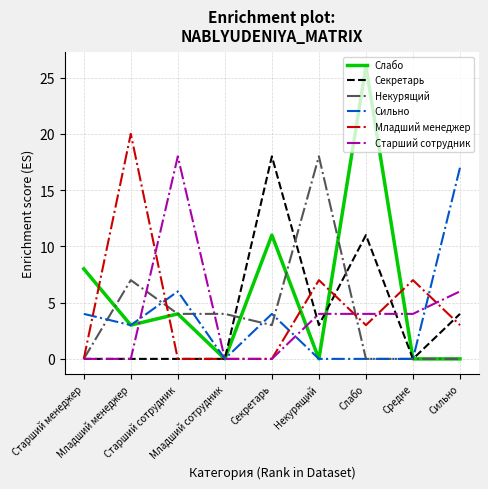

Reading left to right, extract all data points from this chart.

Слабо: 8	3	4	0	11	0	26	0	0
Секретарь: 0	0	0	0	18	3	11	0	4
Некурящий: 0	7	4	4	3	18	0	0	0
Сильно: 4	3	6	0	4	0	0	0	17
Младший менеджер: 0	20	0	0	0	7	3	7	3
Старший сотрудник: 0	0	18	0	0	4	4	4	6